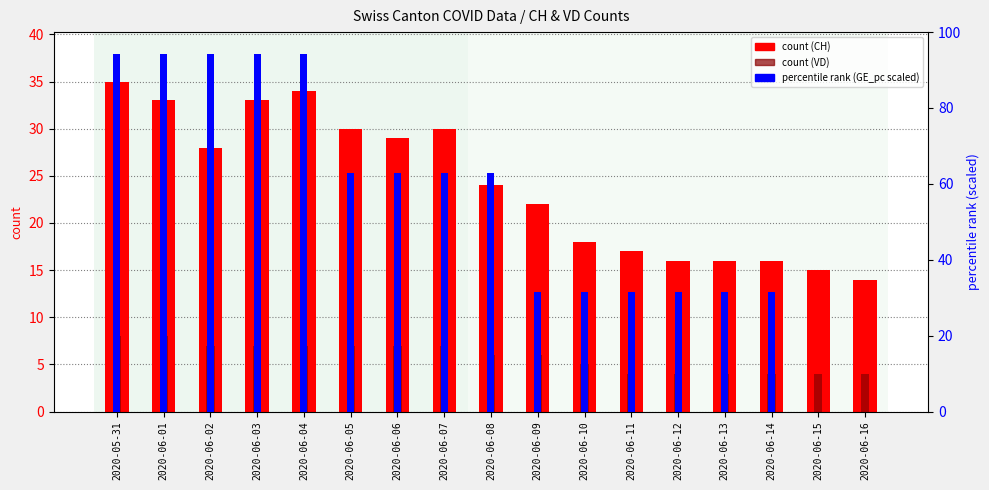

How many bars are there in total?

51